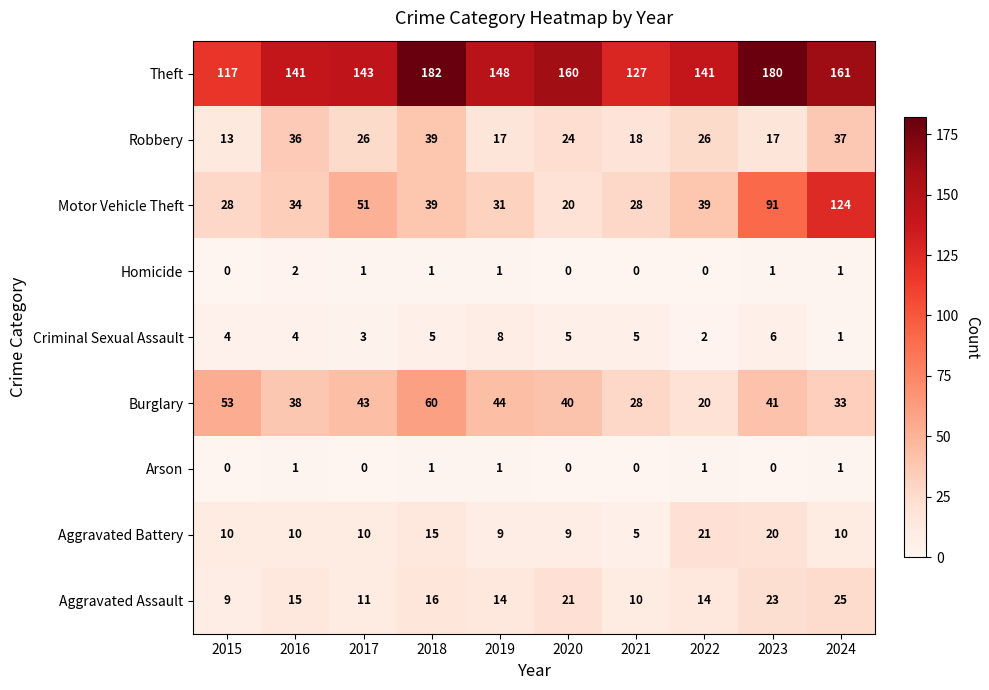

What is the difference between the highest and lowest values at 2020?

160